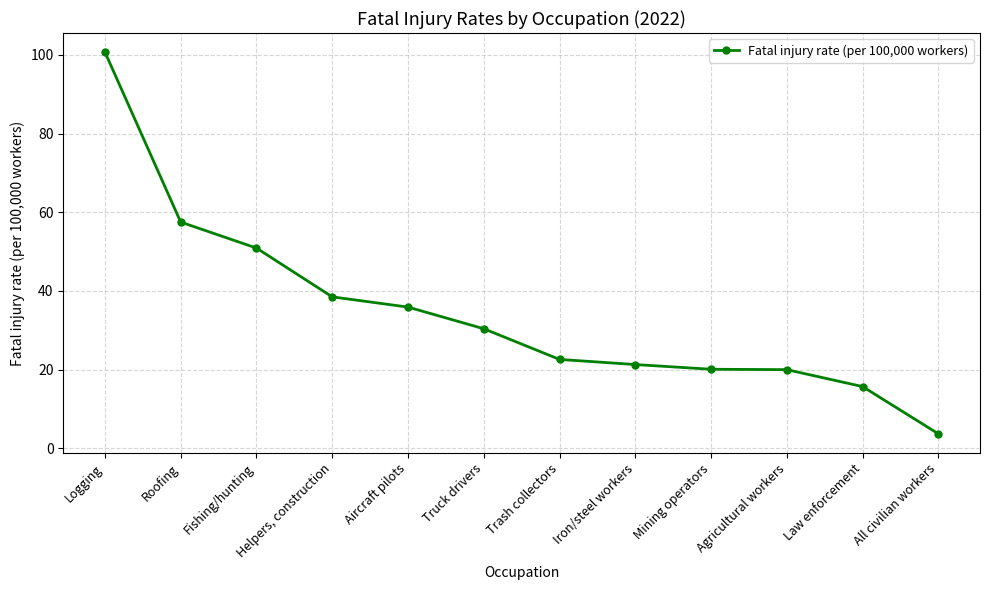

What is the change in value from Logging to Aircraft pilots?

-64.8